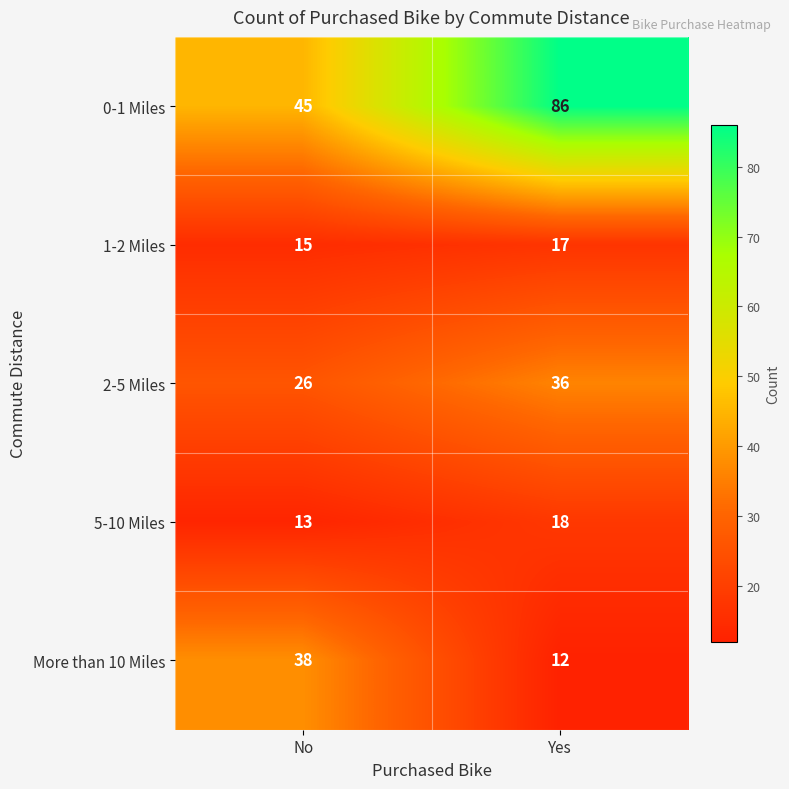

The value of 2-5 Miles at No is 15. True or false?

False